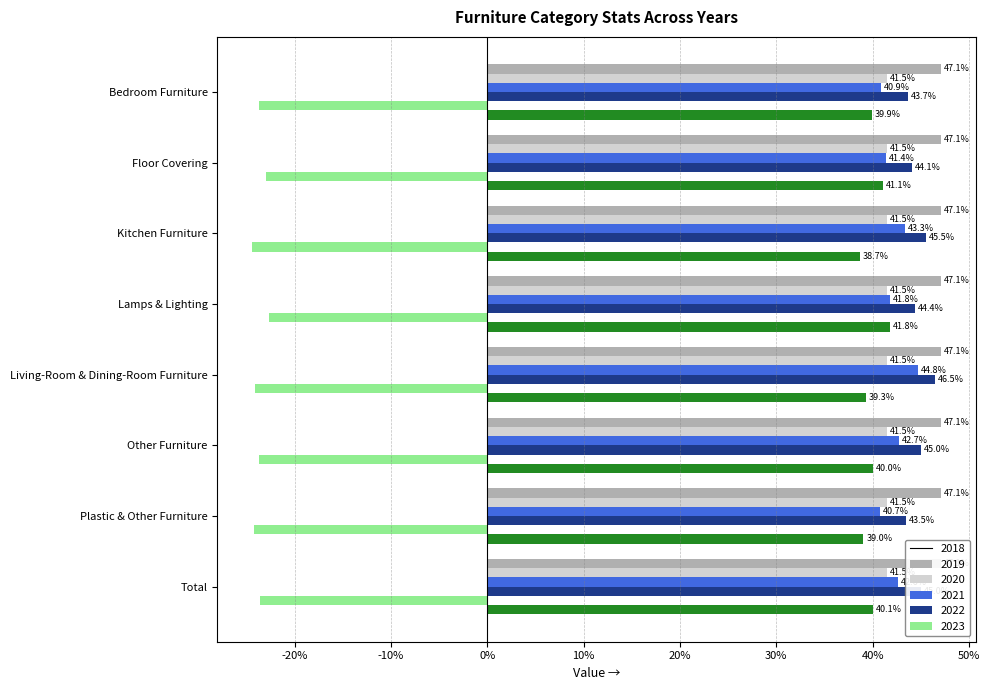

What is the average value of the 2018 series?

47.1